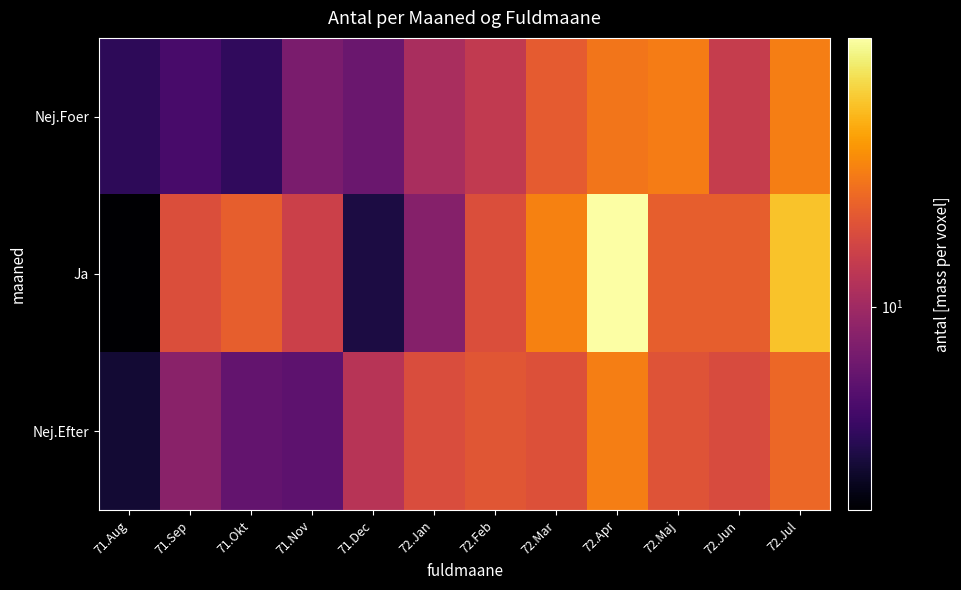

What is the difference between the highest and lowest values at 72.Mar?

2.9